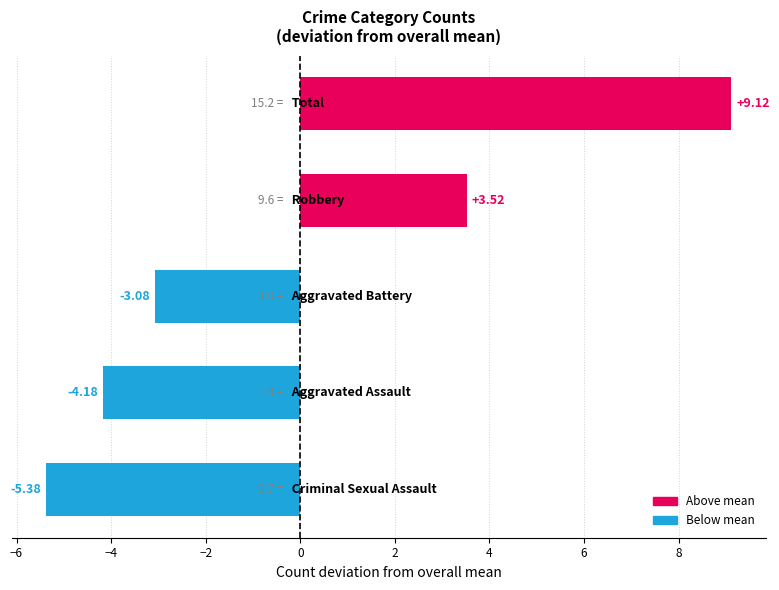

What is the difference between the second highest and second lowest values?

7.7